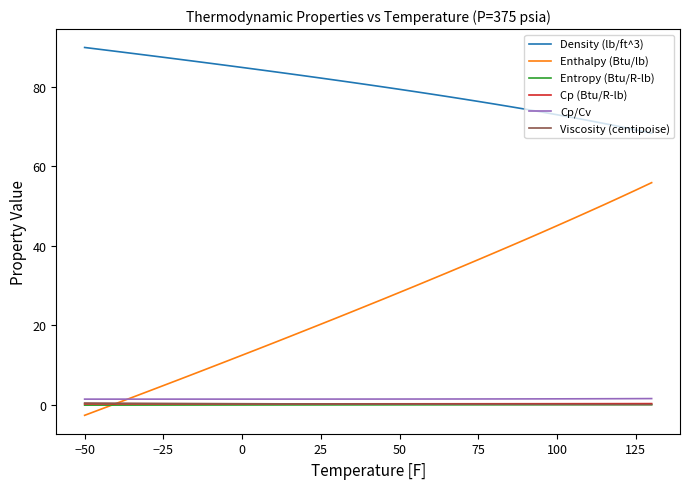

Which series has the widest spread of values?

Enthalpy (Btu/lb)